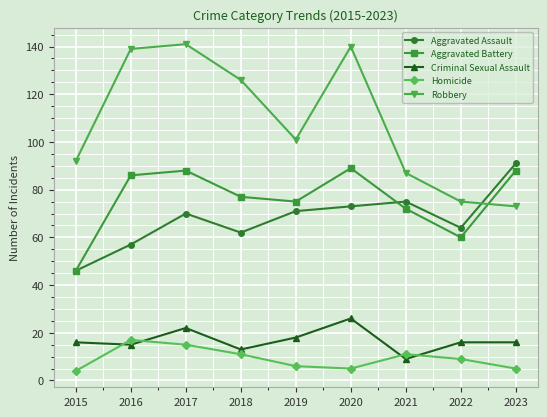

What is the approximate value of Robbery at 2018, to the nearest 10?

130